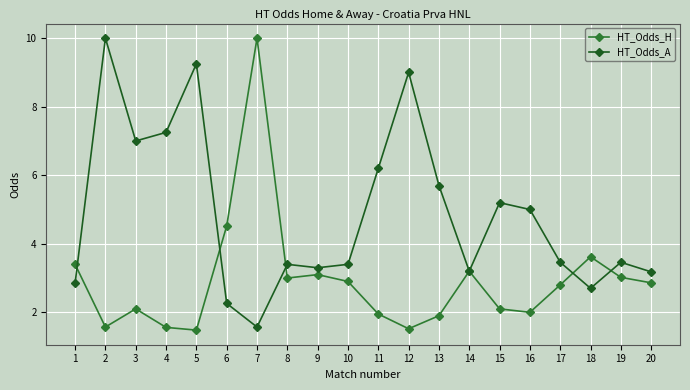

What is the difference between the highest and lowest values at 4?

5.7